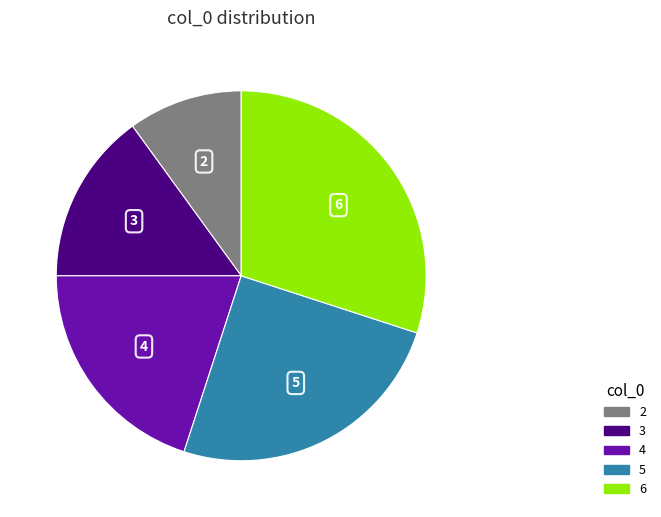

What is the ratio of the value at 5 to the value at 2?

2.5